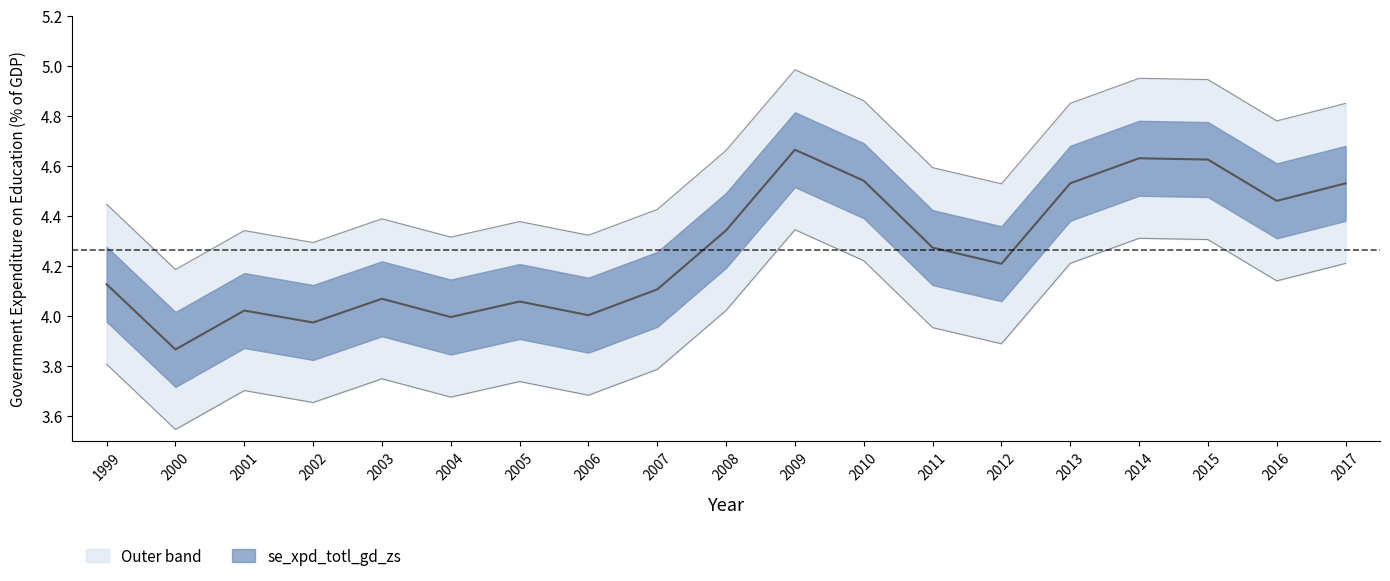

List the labels in order of value, smallest first.

2000, 2002, 2004, 2006, 2001, 2005, 2003, 2007, 1999, 2012, 2011, 2008, 2016, 2017, 2013, 2010, 2015, 2014, 2009